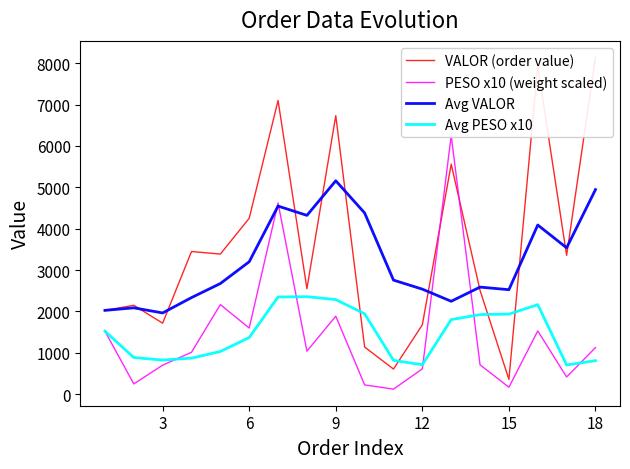

List the series in order of their peak value, highest first.

VALOR (order value), PESO x10 (weight scaled), Avg VALOR, Avg PESO x10